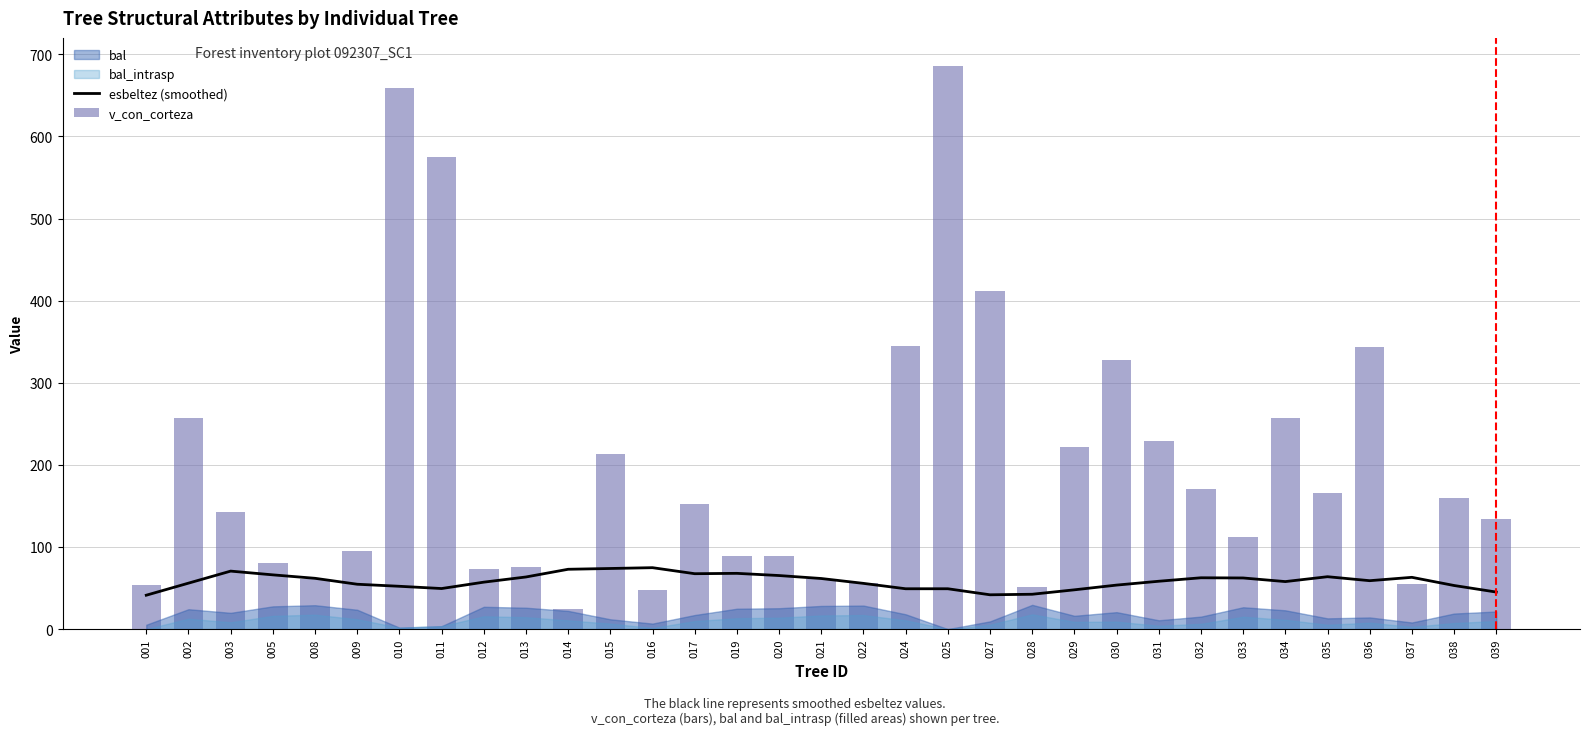

Between 034 and 021, which is larger?

021